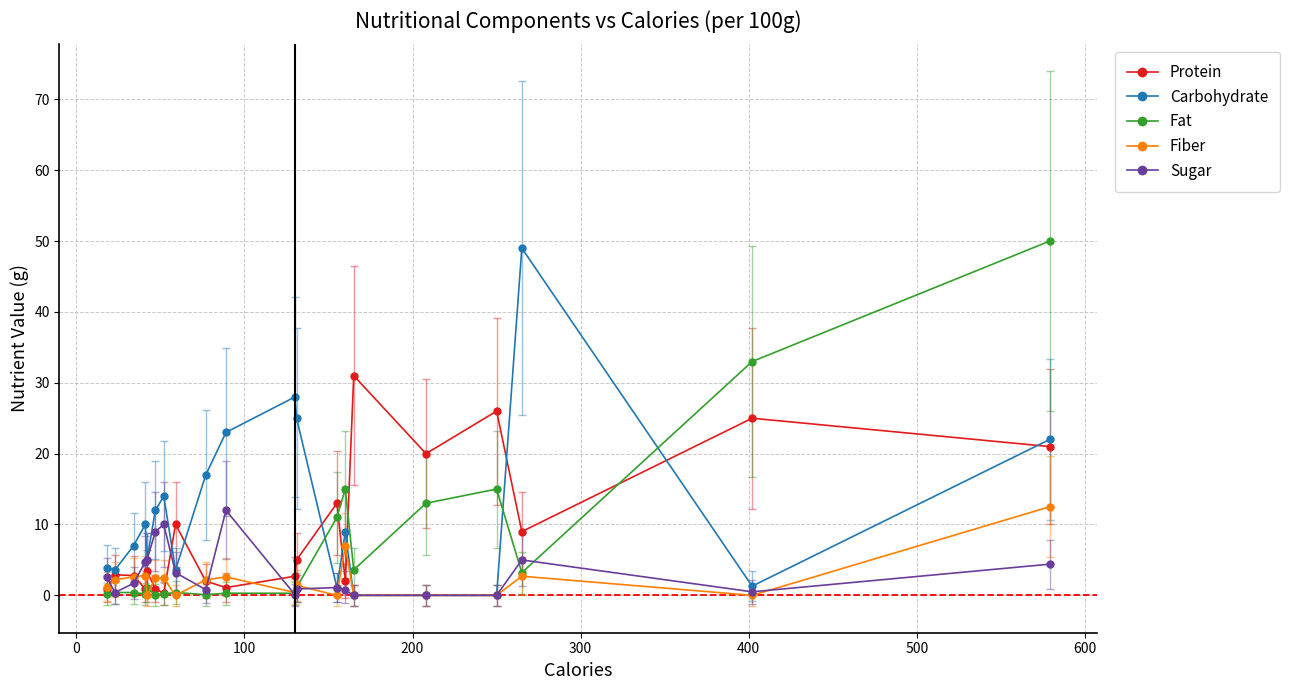

What is the highest value of the Protein series?

31.0